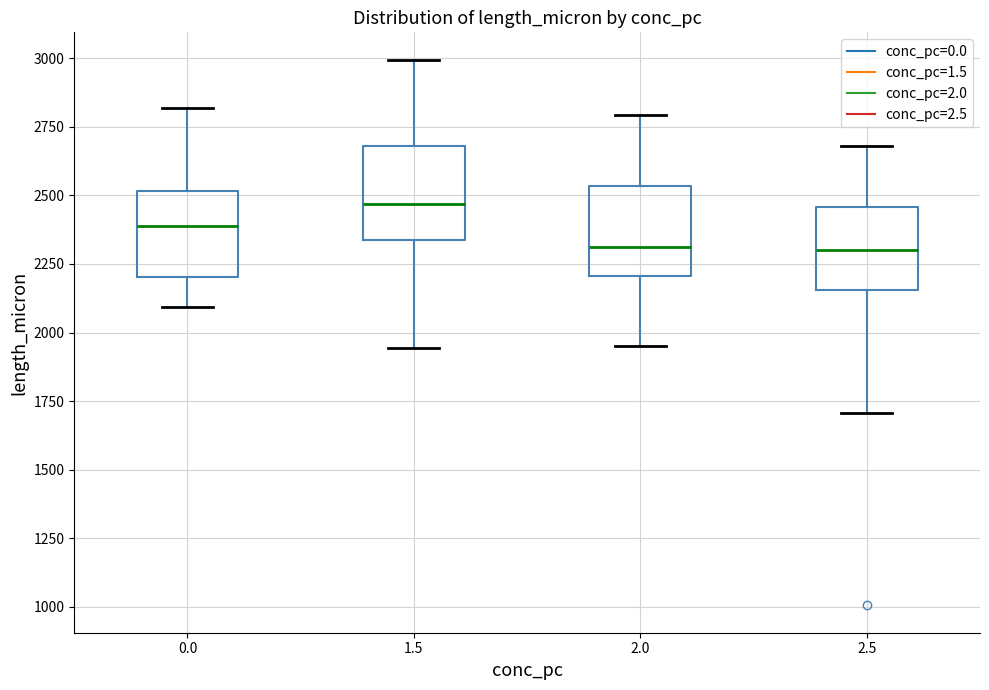

Where does the lower whisker of the box at x = 1.5 end on the y-axis? The values are not printed on the chart, so give them approximately, as read against the axis.

1950